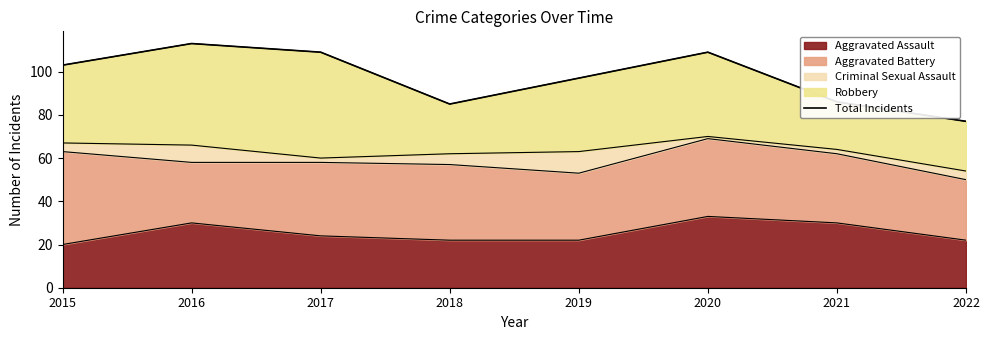

What is the approximate value at 2020, to the nearest 10?

110